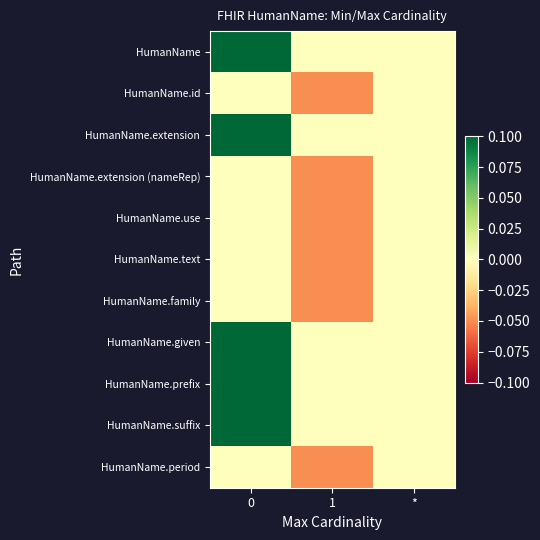

What is the total value across all series at 1?

-0.3